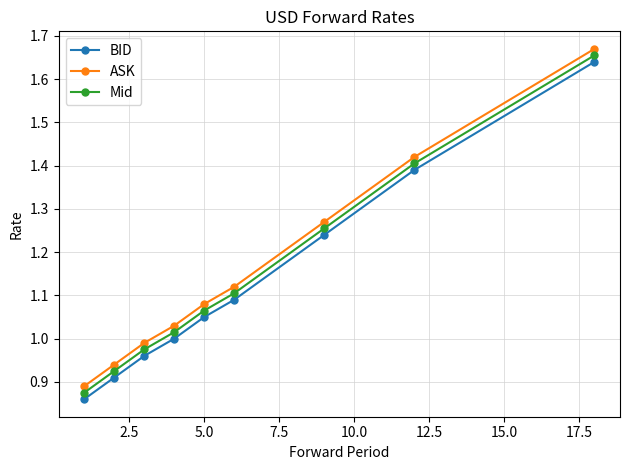

True or false: BID and Mid intersect in this chart.

False